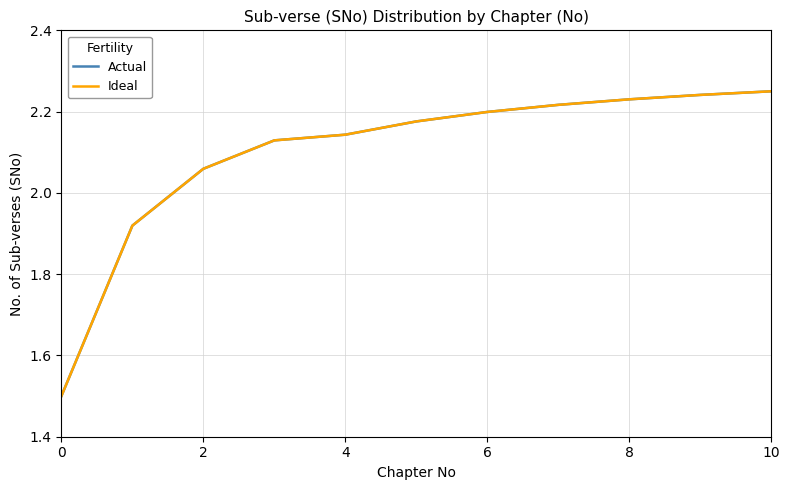

What is the minimum value shown in the chart?

1.5